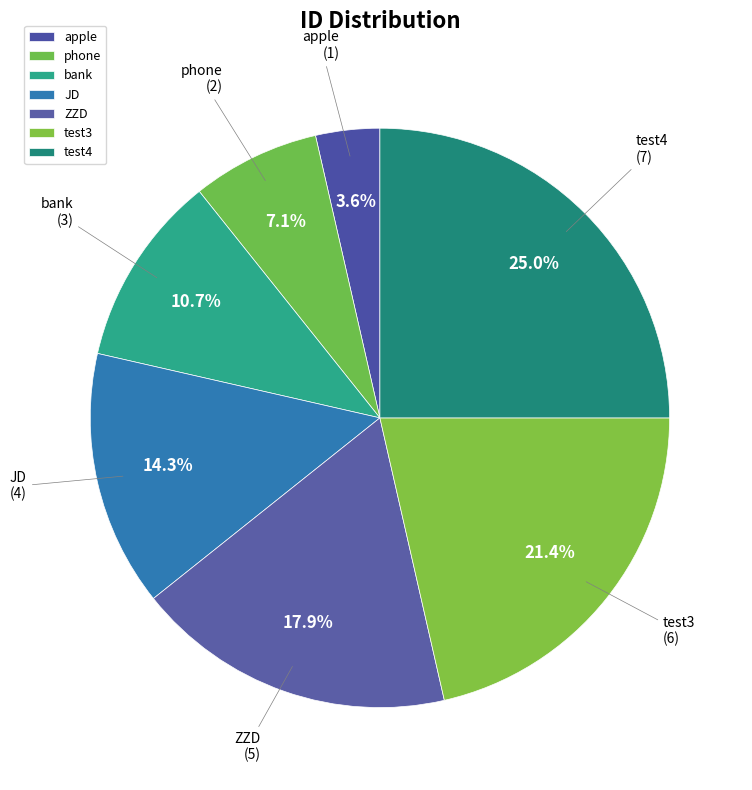

What is the smallest slice in the pie chart?

apple